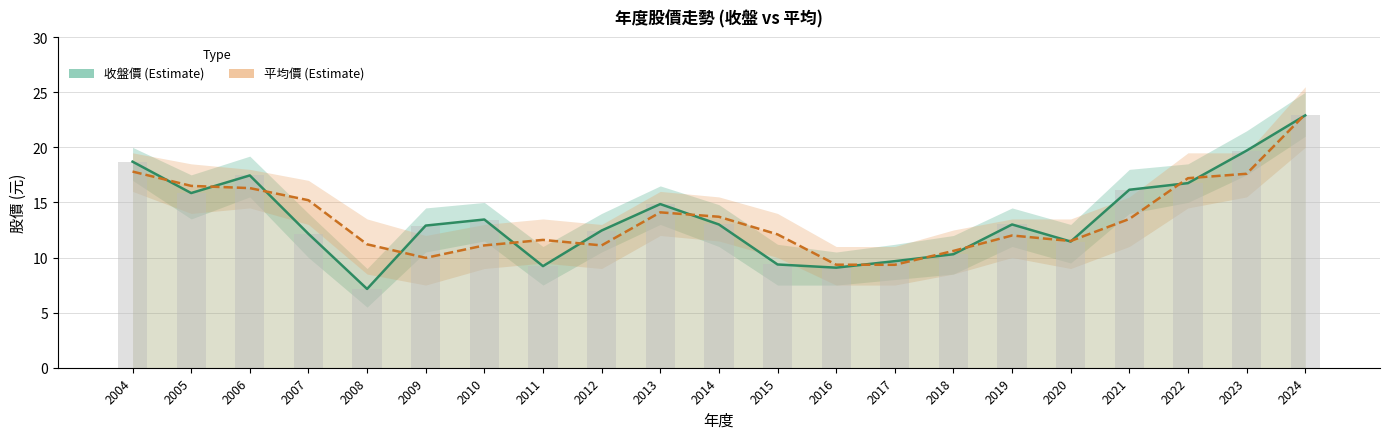

How many groups of bars are there?

21